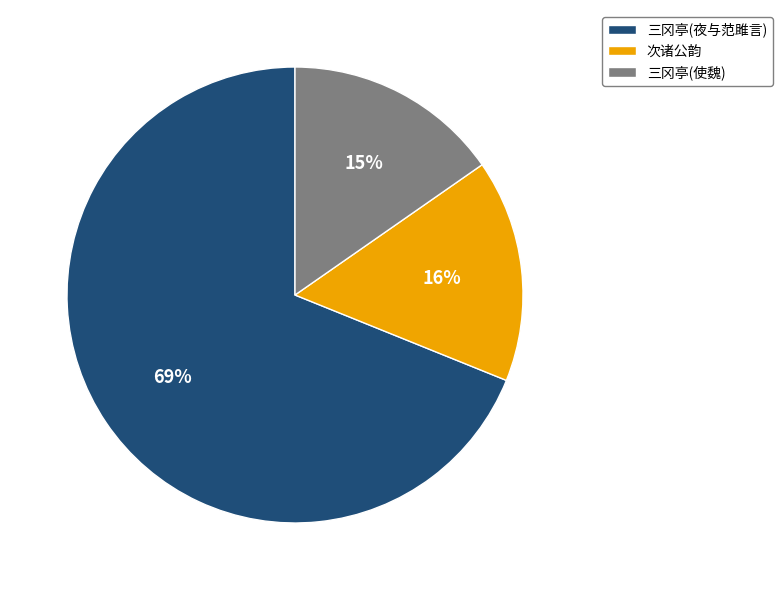

What percentage is the 次诸公韵 slice, to the nearest percent?

16%